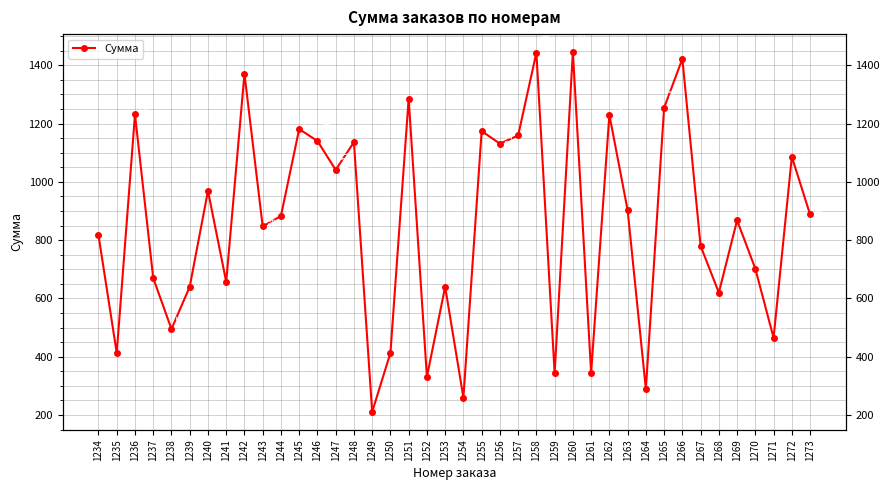

List the labels in order of value, smallest first.

1249, 1254, 1264, 1252, 1259, 1261, 1235, 1250, 1271, 1238, 1268, 1239, 1253, 1241, 1237, 1270, 1267, 1234, 1243, 1269, 1244, 1273, 1263, 1240, 1247, 1272, 1256, 1248, 1246, 1257, 1255, 1245, 1262, 1236, 1265, 1251, 1242, 1266, 1258, 1260